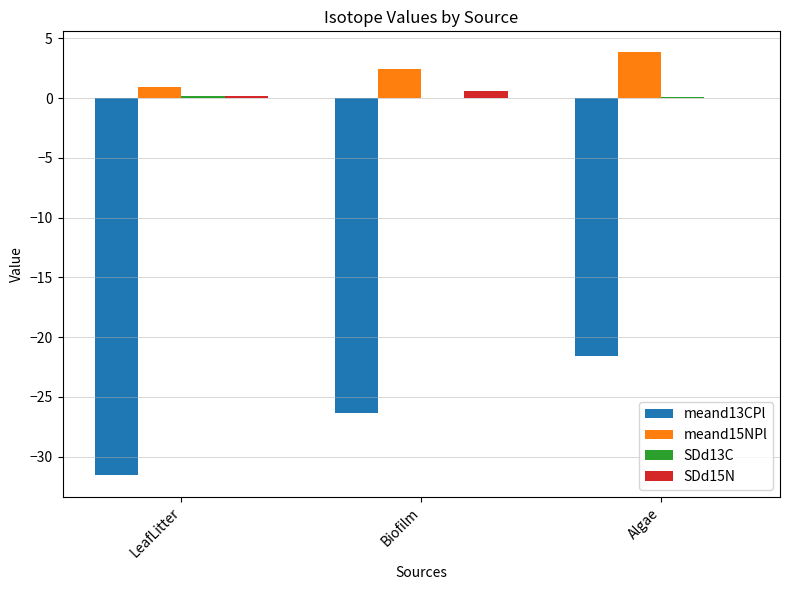

Which series has the largest total across all categories?

meand15NPl